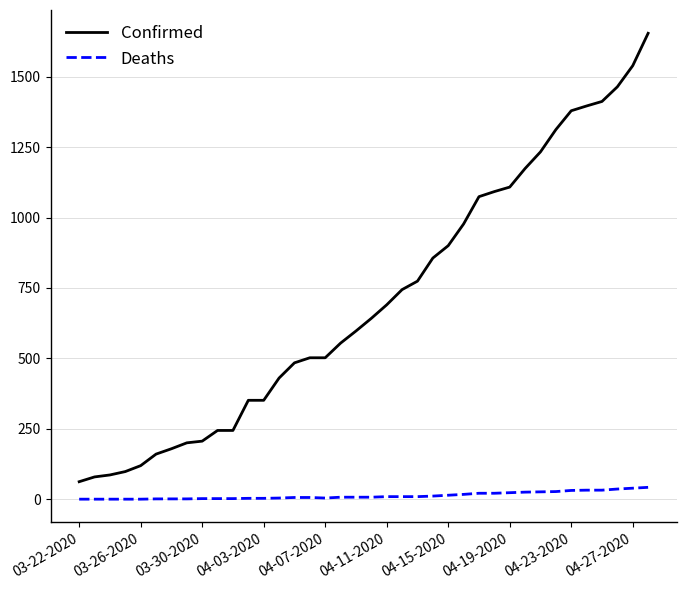

True or false: Deaths and Confirmed intersect in this chart.

False